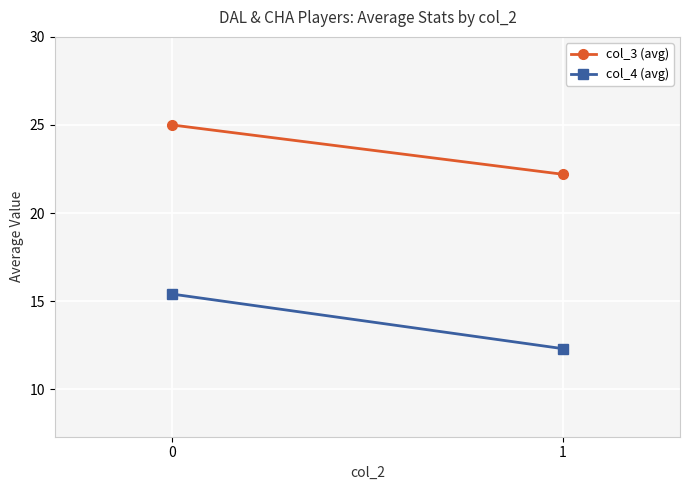

Between 0 and 1, which series saw the biggest shift?

col_4 (avg)